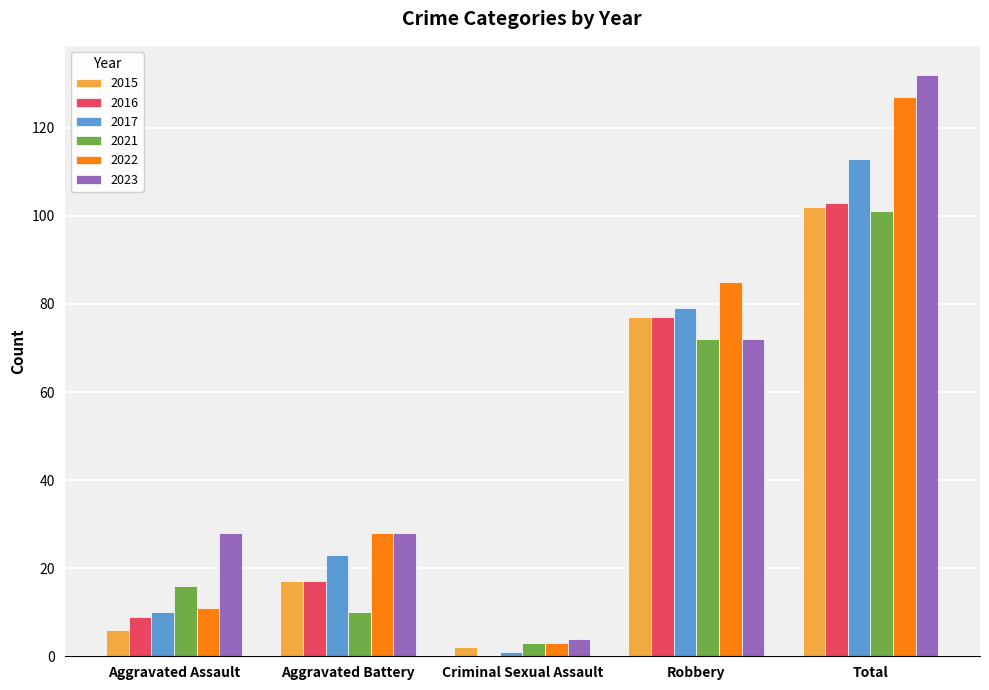

How many values in 2016 are above zero?

4